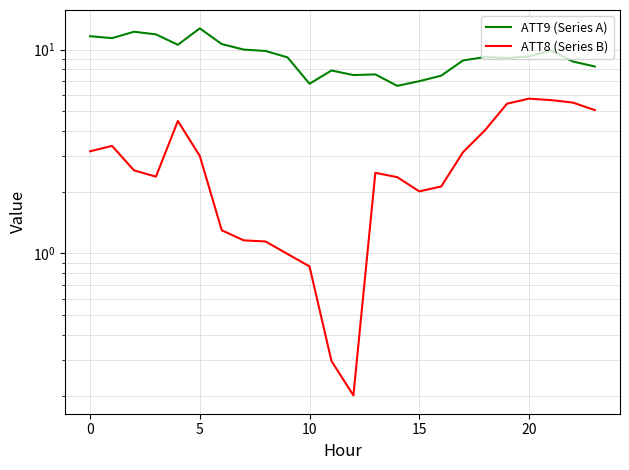

What are all the series names shown in the legend?

ATT9 (Series A), ATT8 (Series B)